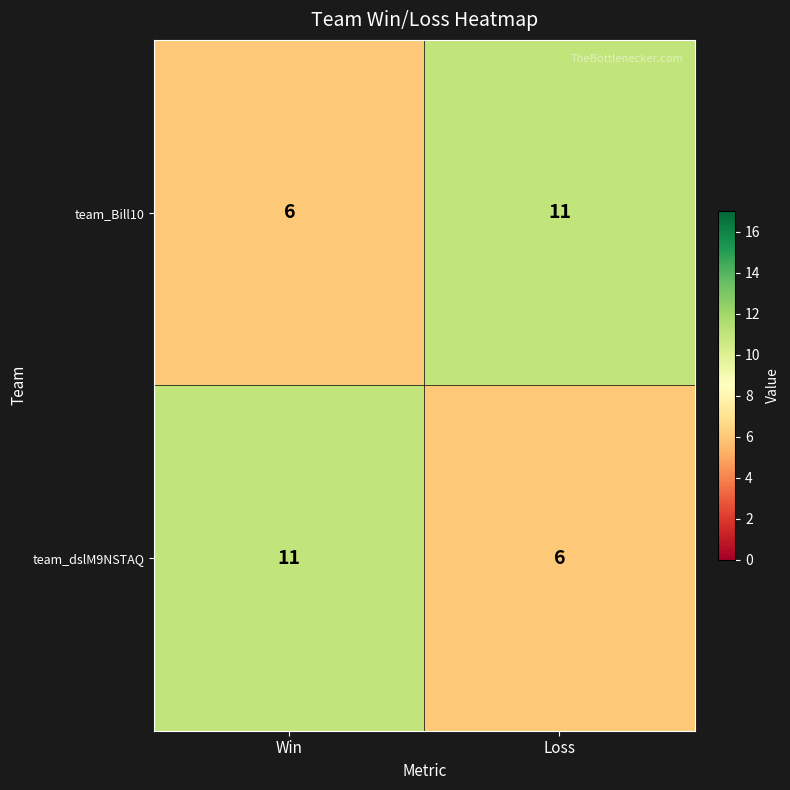

How many data points does each series have?

2